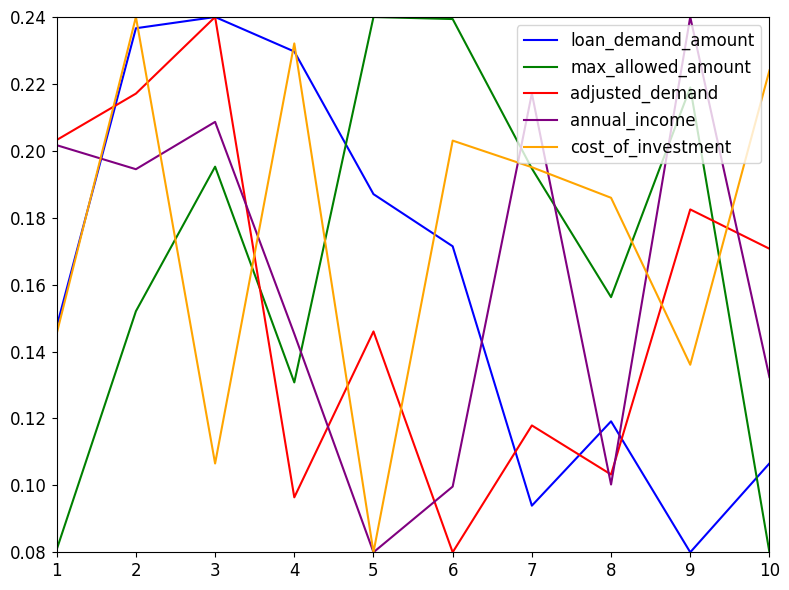

How many interior local peaks does the loan_demand_amount series have?

2